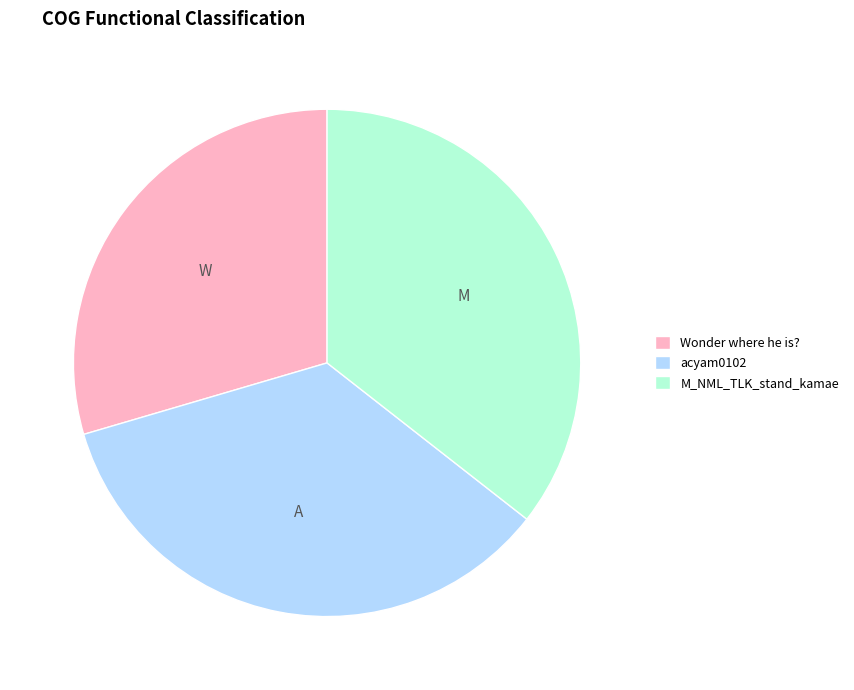

Does any single category account for the majority?

No